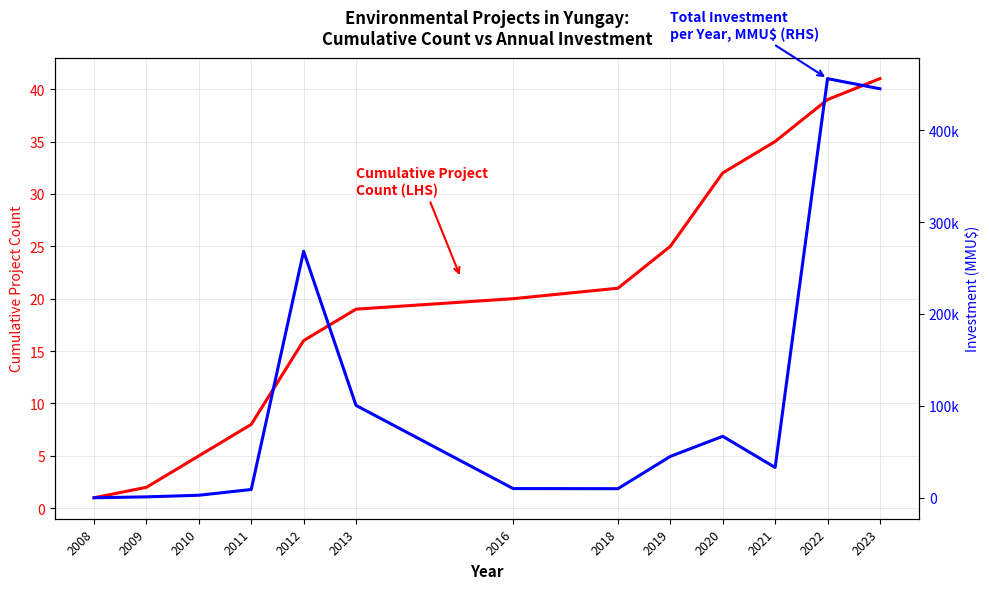

Where does the Total Investment per Year, MMU$ (RHS) series first go above 33000?

2012